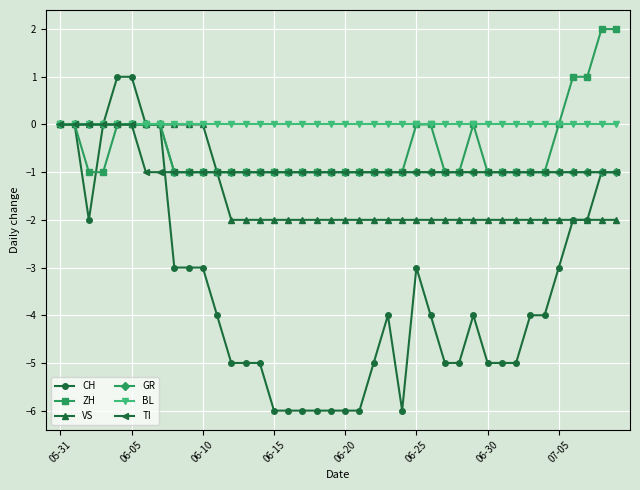

Which series has the largest total across all categories?

BL